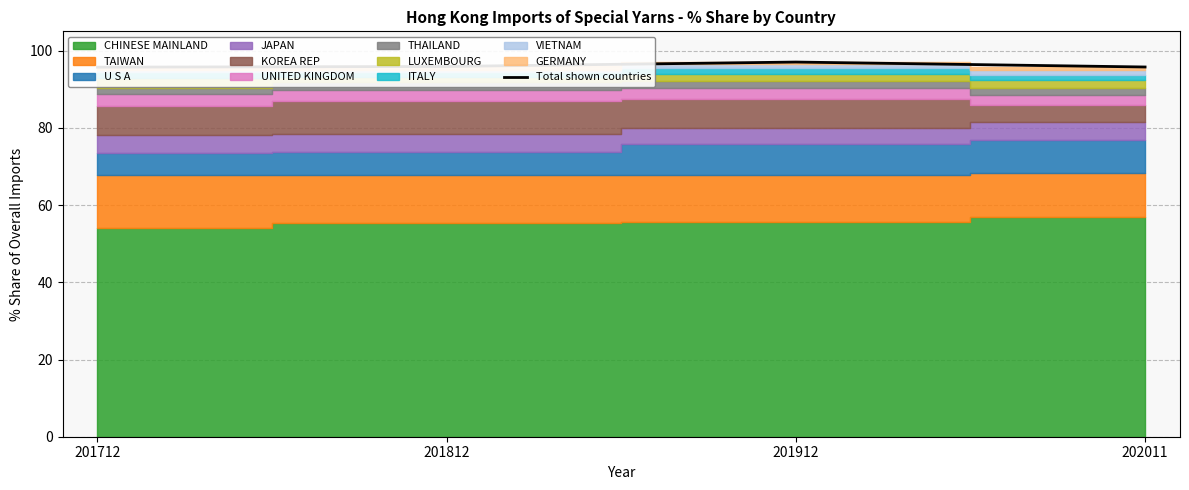

Rank the categories by value from highest to lowest.

201912, 201812, 202011, 201712